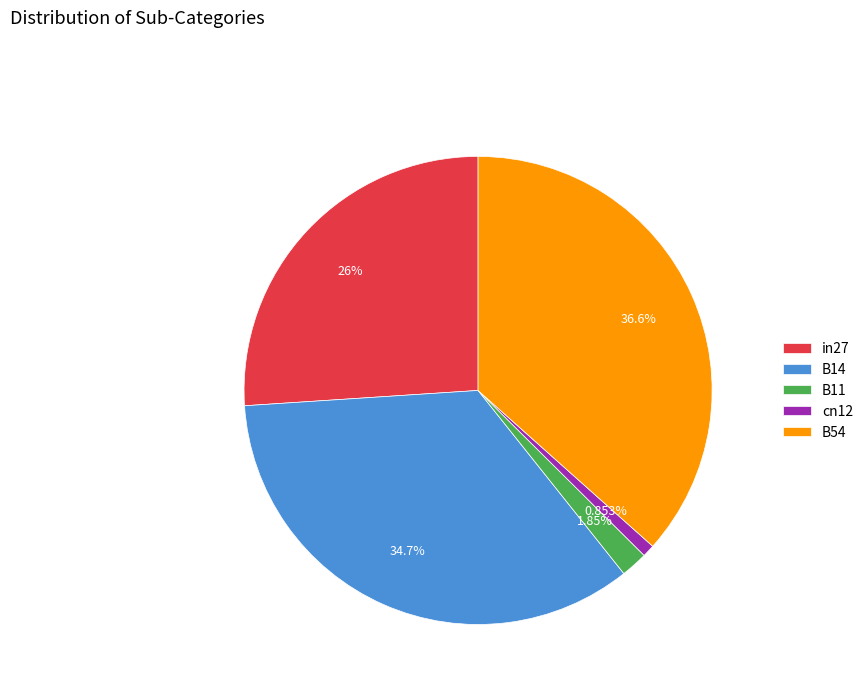

Is there any slice that represents more than half of the pie?

No